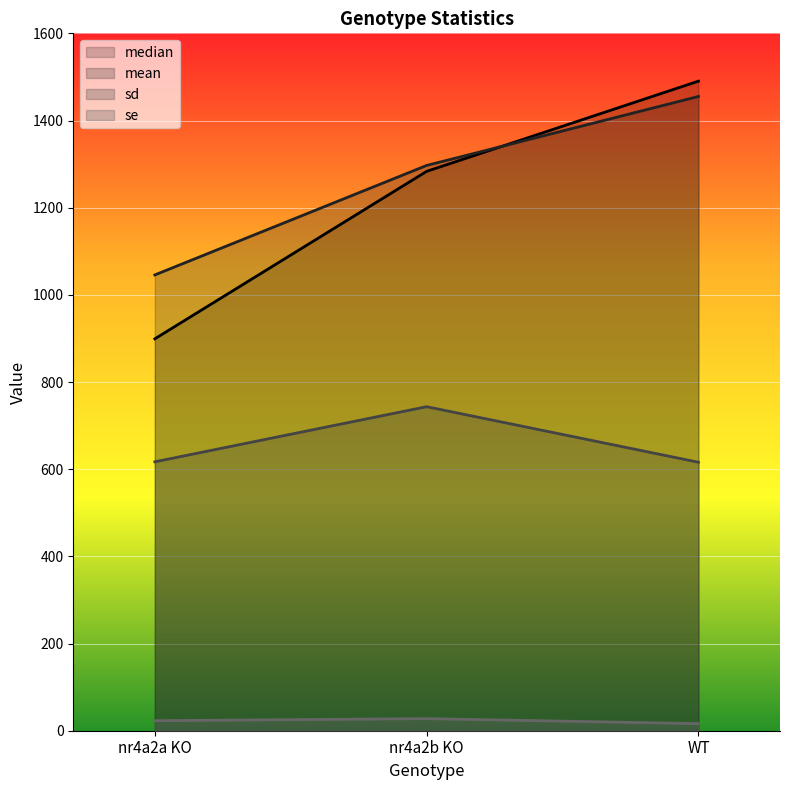

What position from the right is nr4a2b KO?

2